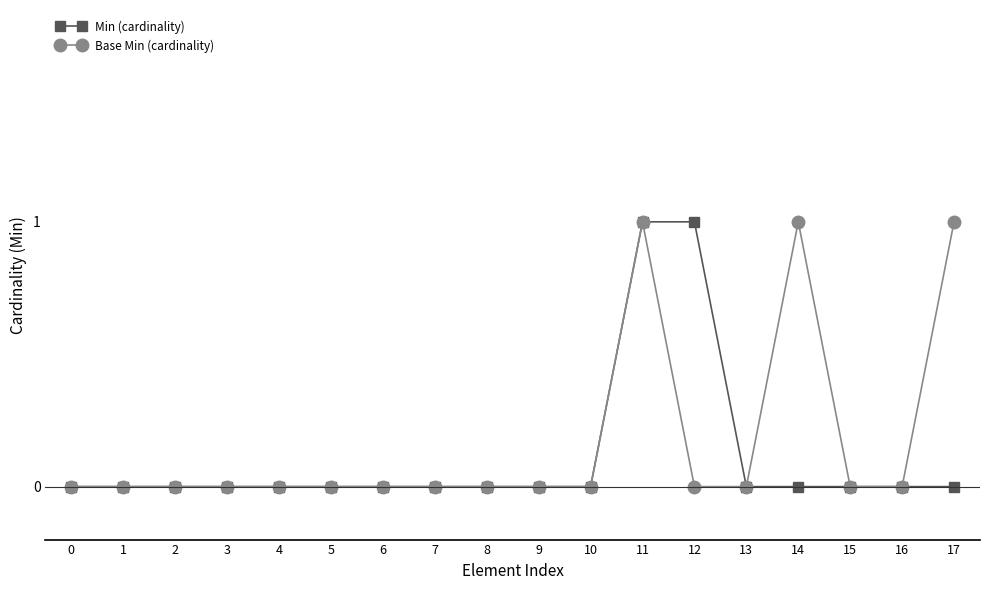

What are all the series names shown in the legend?

Min (cardinality), Base Min (cardinality)